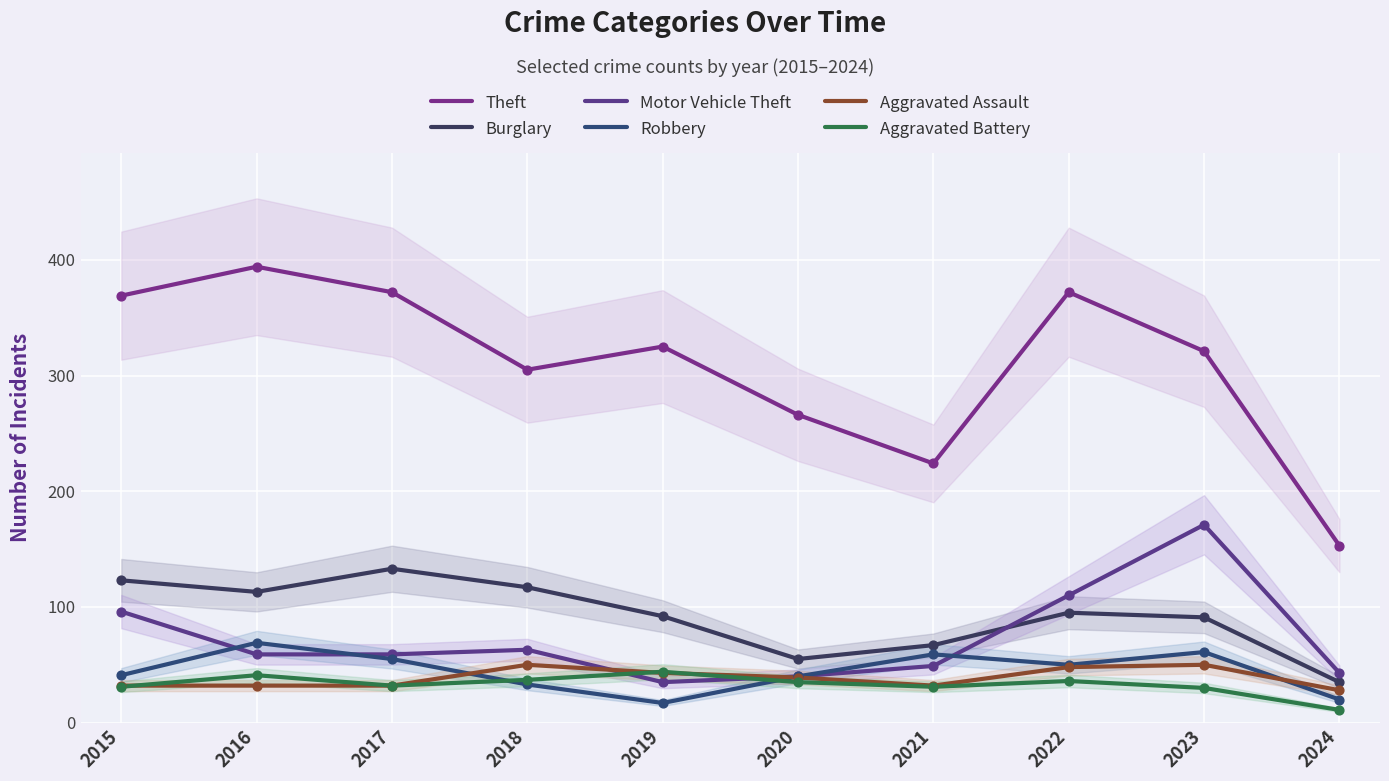

At how many categories does at least one series exceed 94?

10